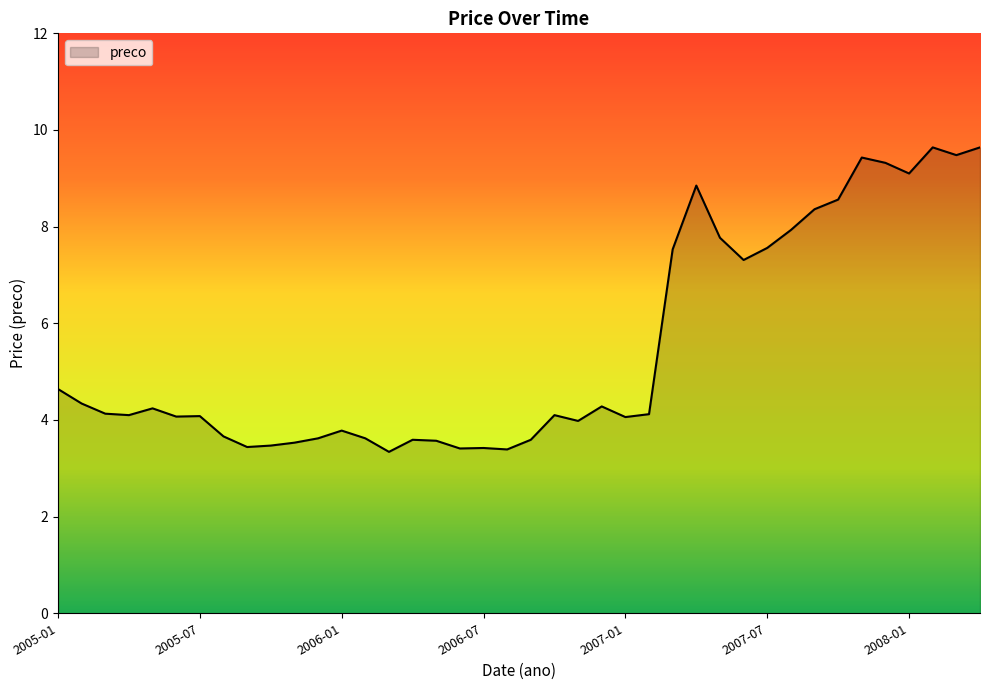

What is the greatest value displayed?

9.6